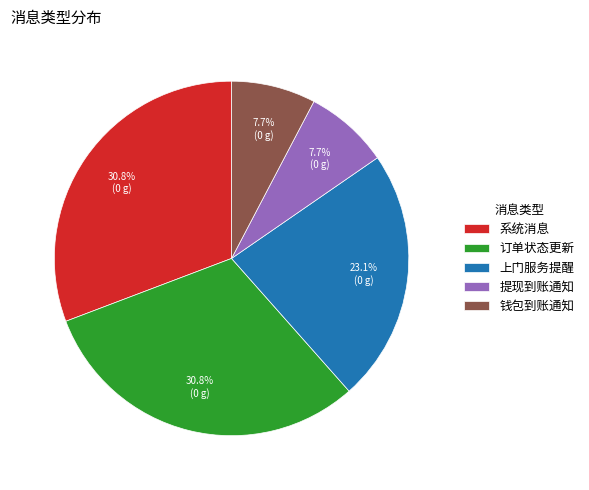

Do 订单状态更新 and 上门服务提醒 together represent more than half of the pie?

Yes